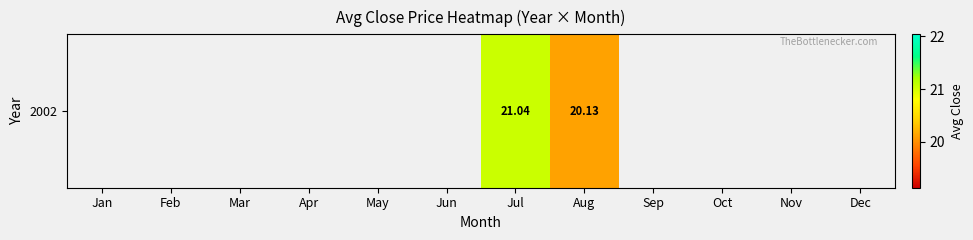

Rank the categories by value from lowest to highest.

Aug, Sep, Oct, Nov, Dec, Jan, Feb, Mar, Apr, May, Jun, Jul